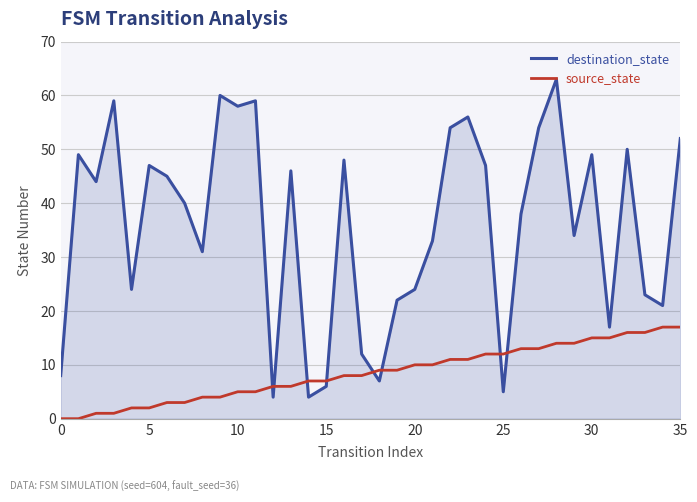

Which series has the largest total across all categories?

destination_state